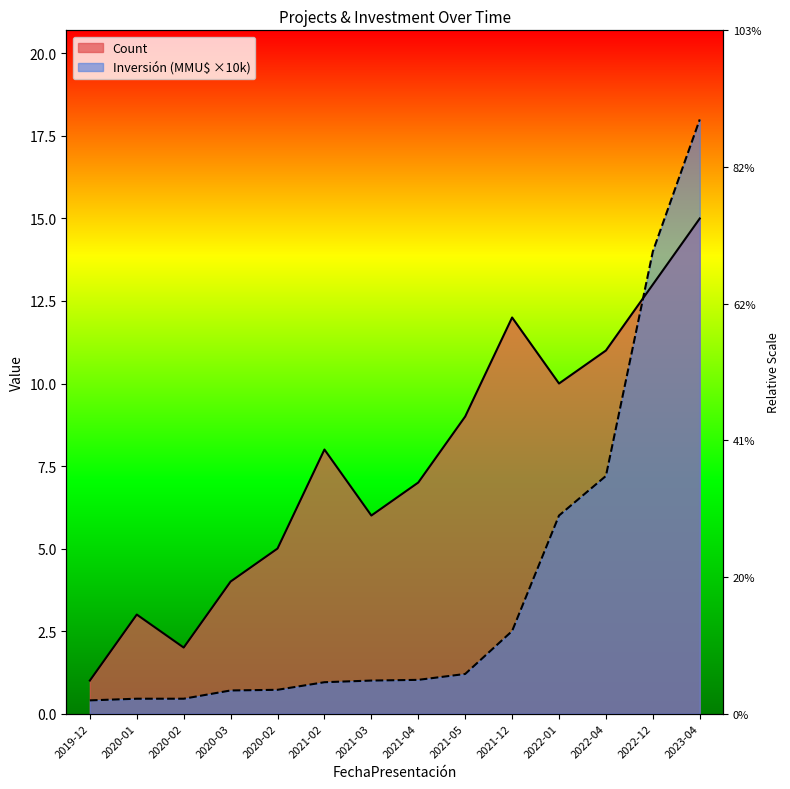

How many data points does each series have?

14